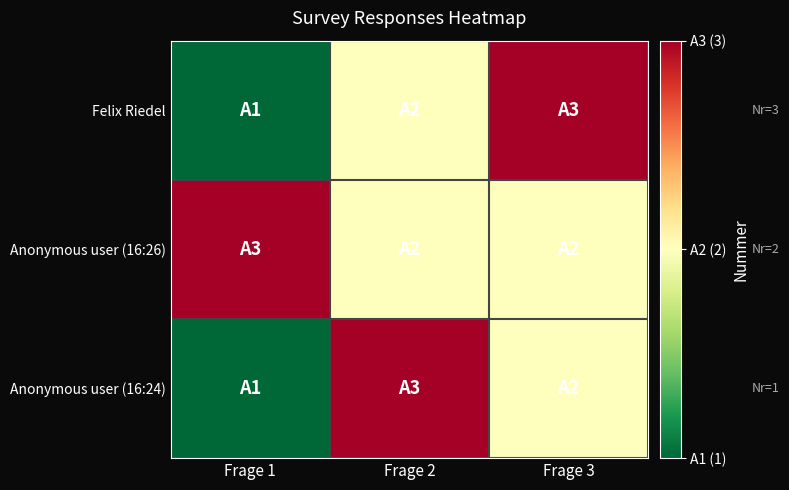

Which series changed the most between Frage 1 and Frage 2?

Anonymous user (16:24)